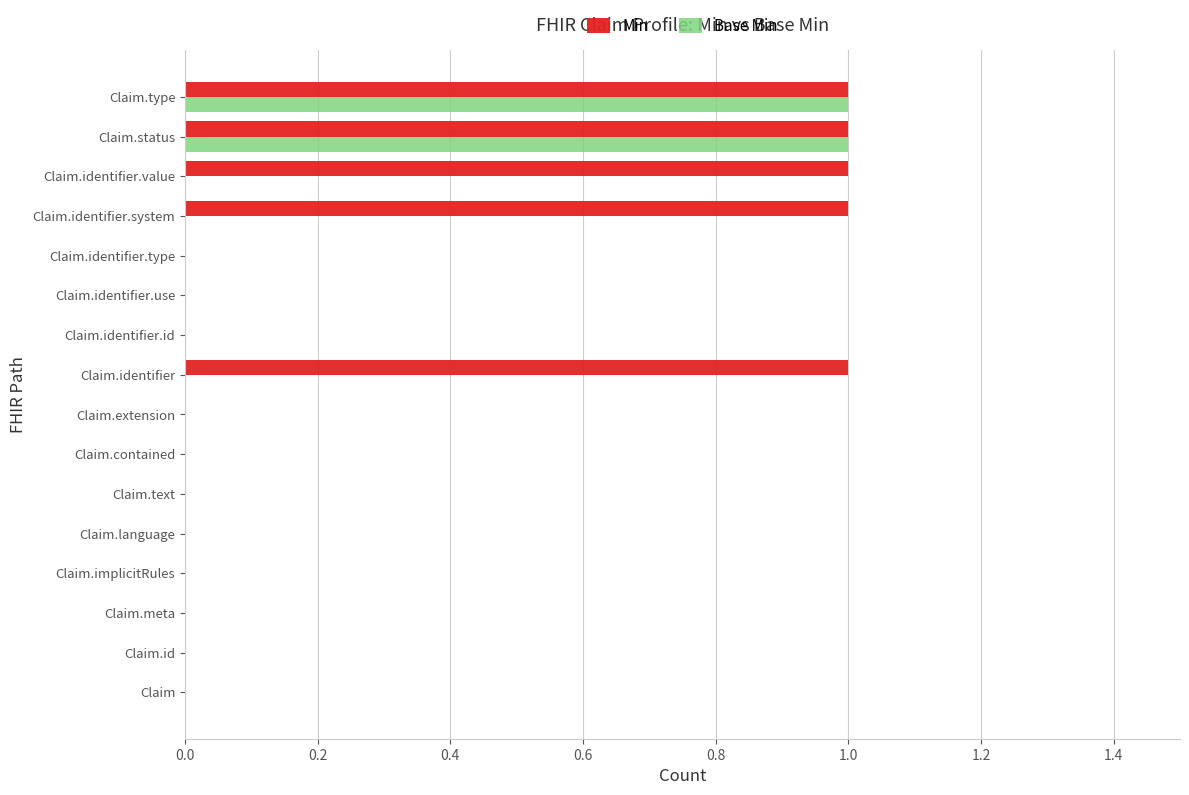

Which series changed the most between Claim.id and Claim.identifier.value?

Min